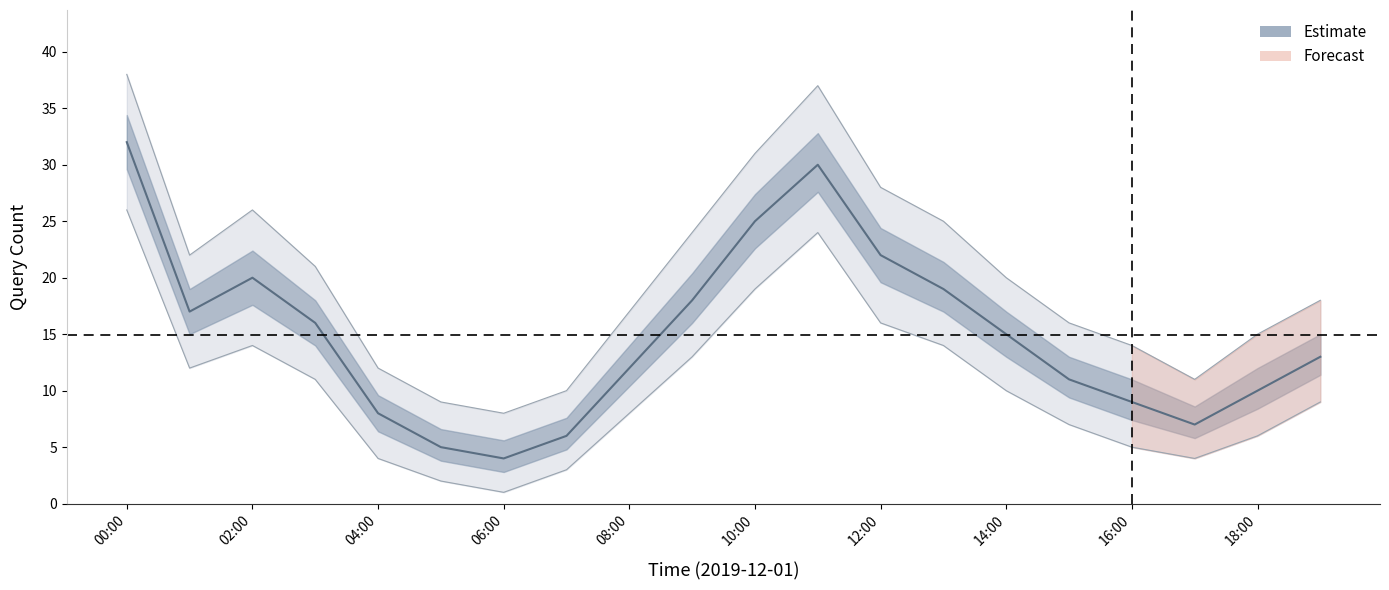

At which category does the chart reach its peak across all series?

00:00